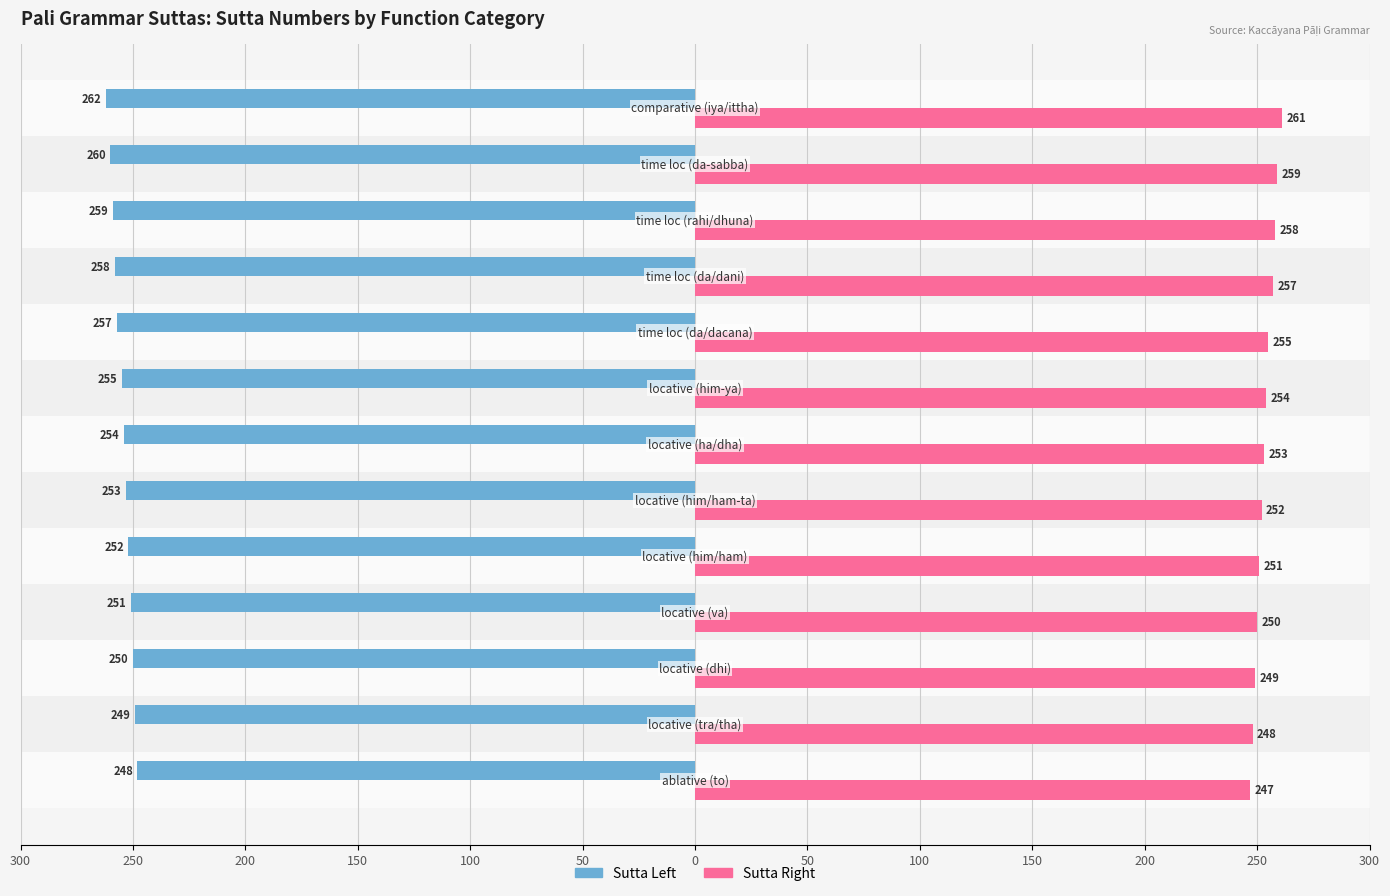

What are all the series names shown in the legend?

Sutta Left, Sutta Right